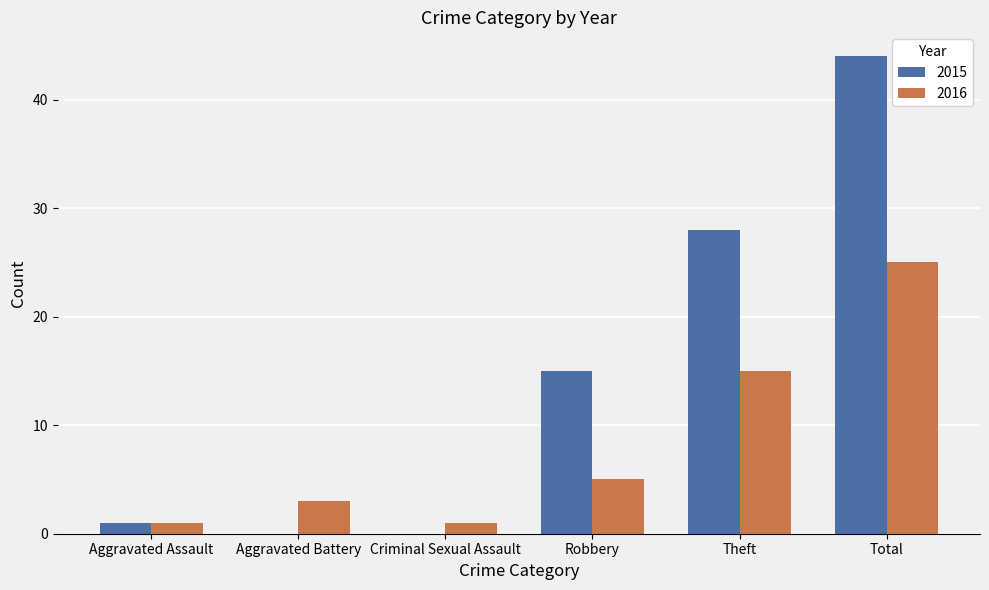

What is the sum of the 2016 values at Criminal Sexual Assault and Total?

26